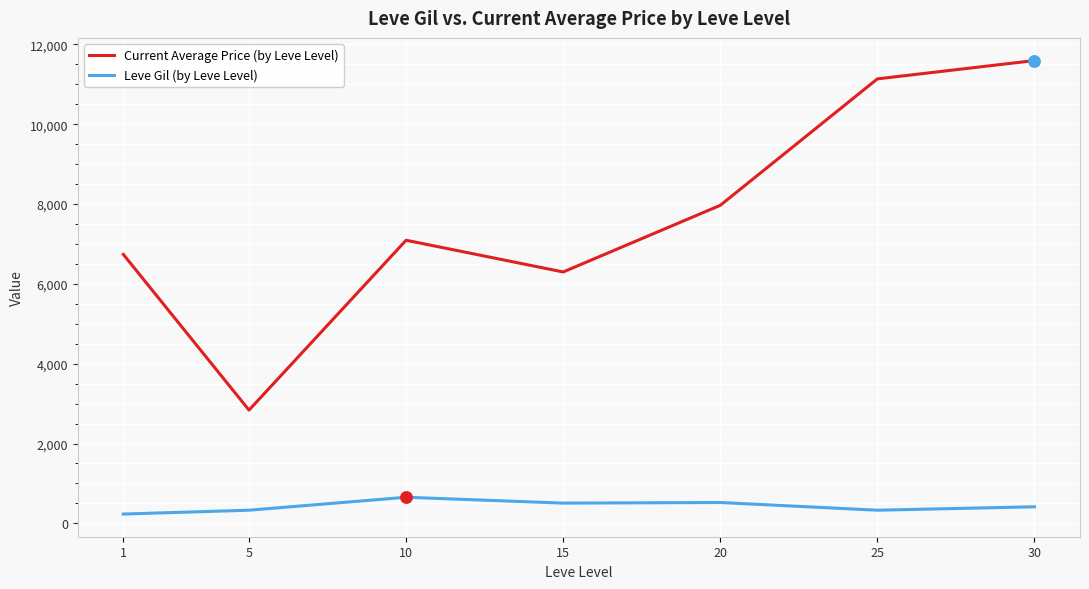

At how many categories does at least one series exceed 6483?

5